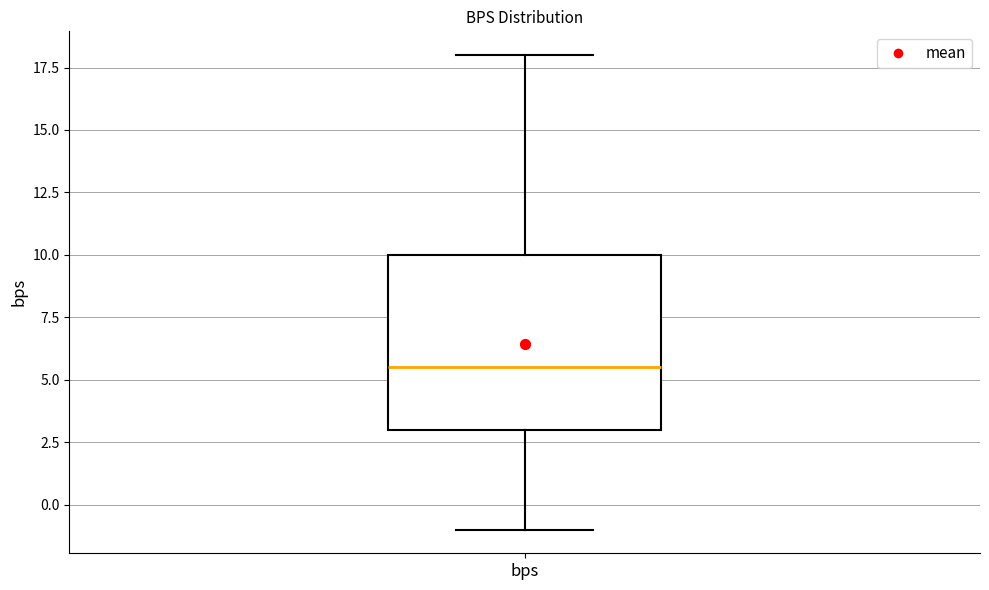

Transcribe this box plot: give where the median line is, the range the box spans, and where the two whiskers end, as read against the y-axis. The values are not printed on the chart, so give them approximately, as read against the axis.

median 5.5, box 3.0 to 10.0, whiskers -1.0 to 18.0